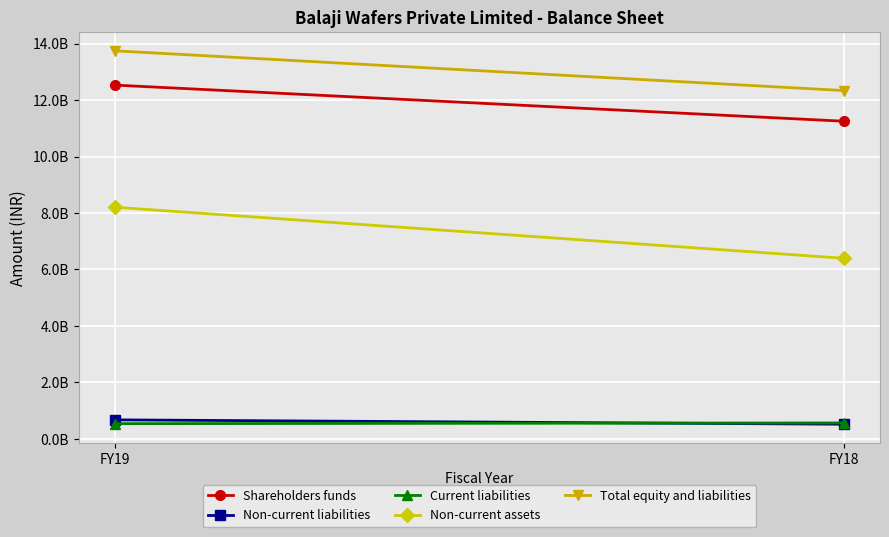

Reading right to left, what are all the values shown in this chart?

Shareholders funds: FY18=11249953000	FY19=12528929000
Non-current liabilities: FY18=520195000	FY19=674313000
Current liabilities: FY18=565736000	FY19=539723000
Non-current assets: FY18=6396648000	FY19=8204139000
Total equity and liabilities: FY18=12335884000	FY19=13742965000